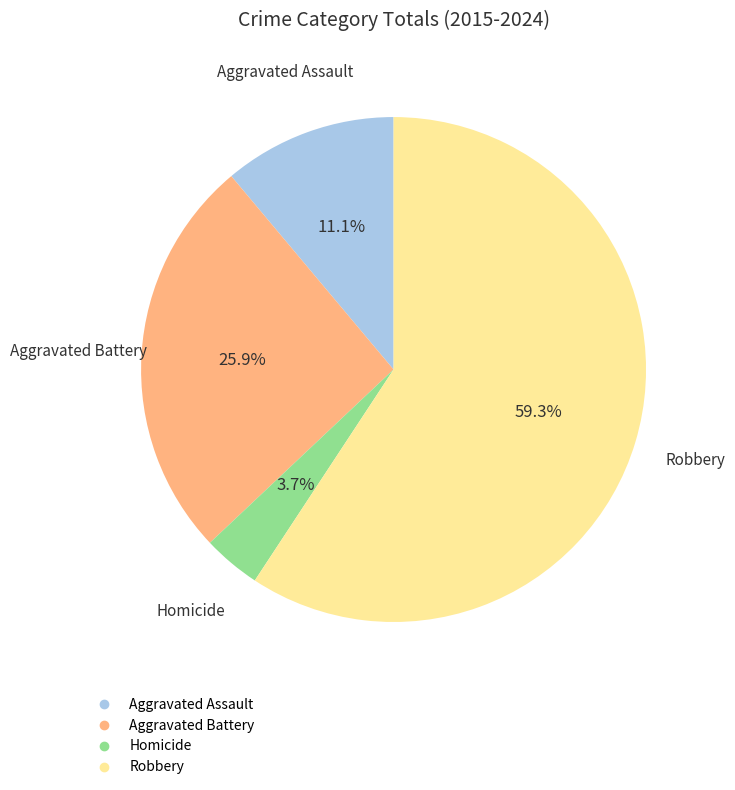

To the nearest percent, what percentage of the pie is Homicide?

4%